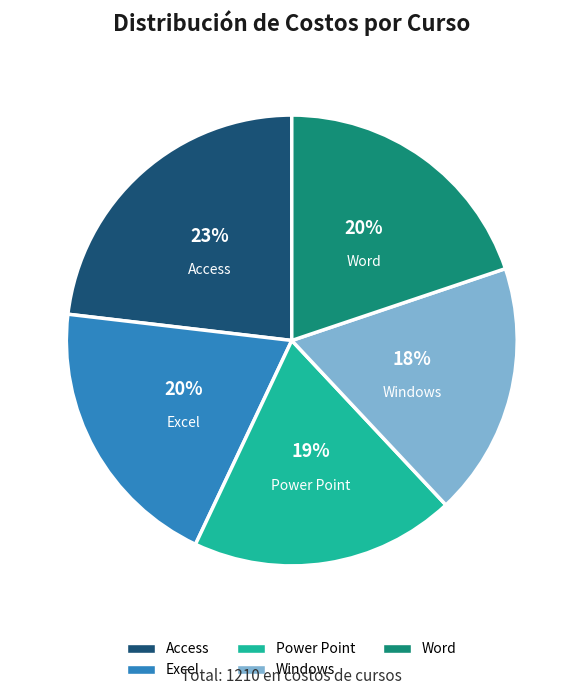

Is it true that Excel is 20% of the pie?

True